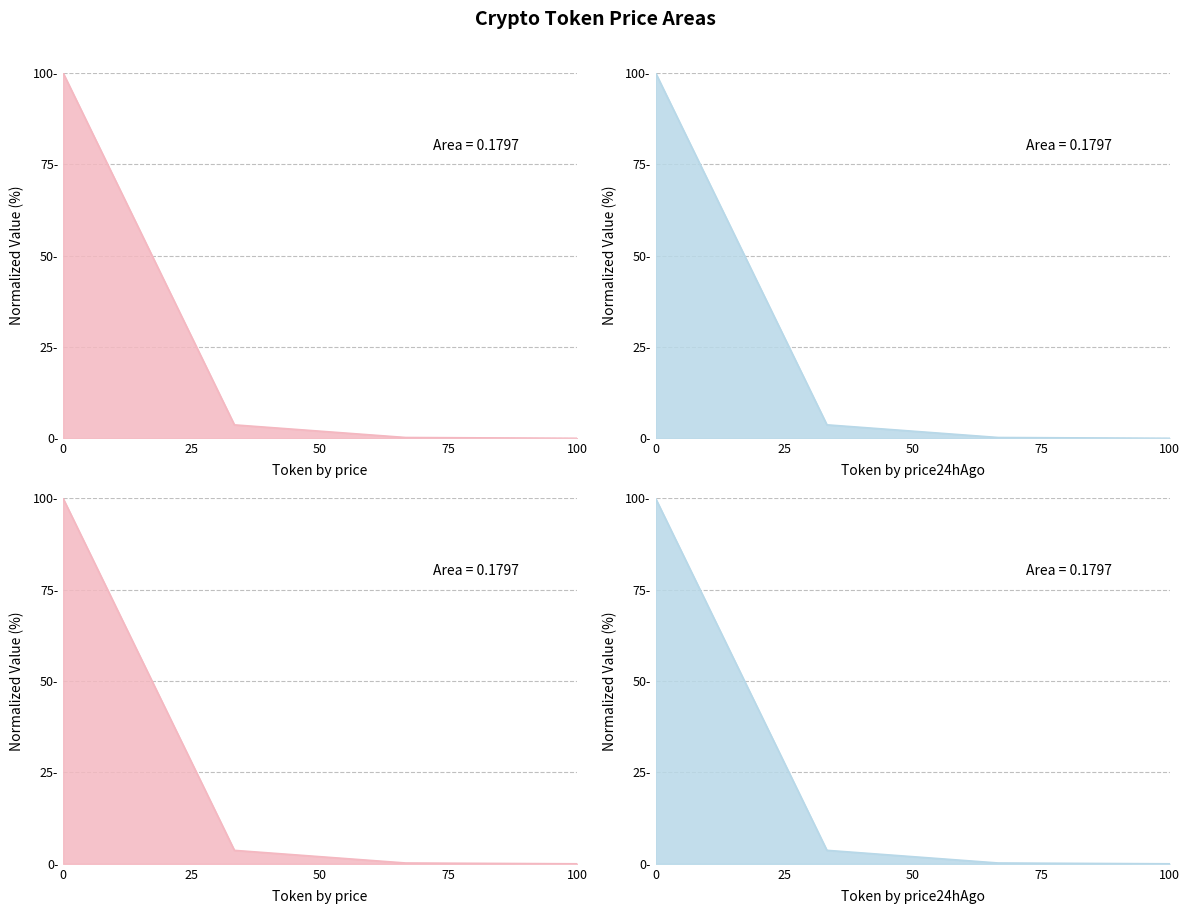

True or false: price and price24hAgo cross at least once.

False